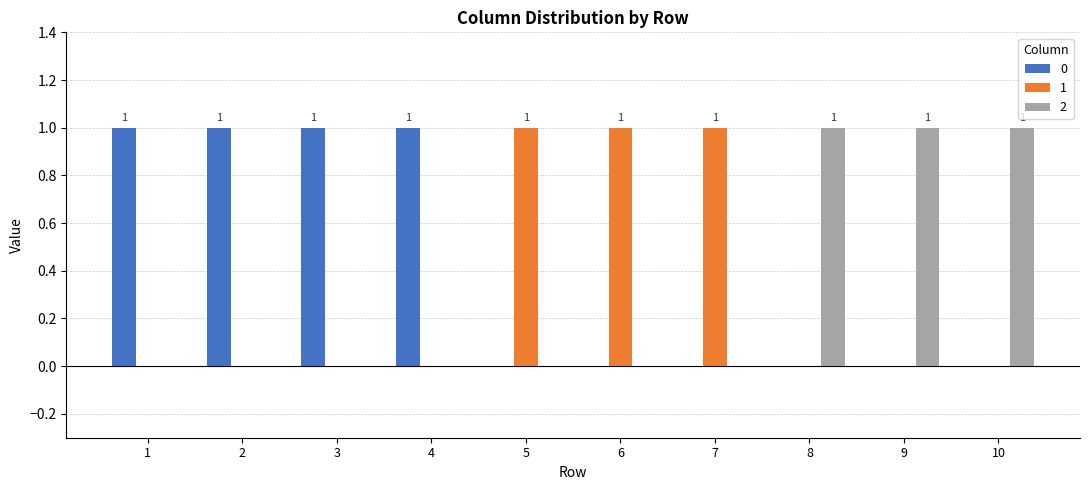

The value of 1 at 8 is 0. True or false?

True